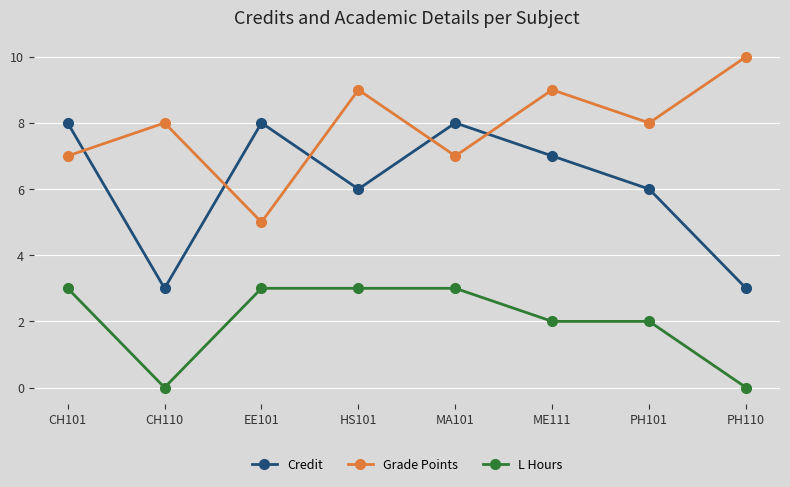

Rank the series by their average value, from highest to lowest.

Grade Points, Credit, L Hours